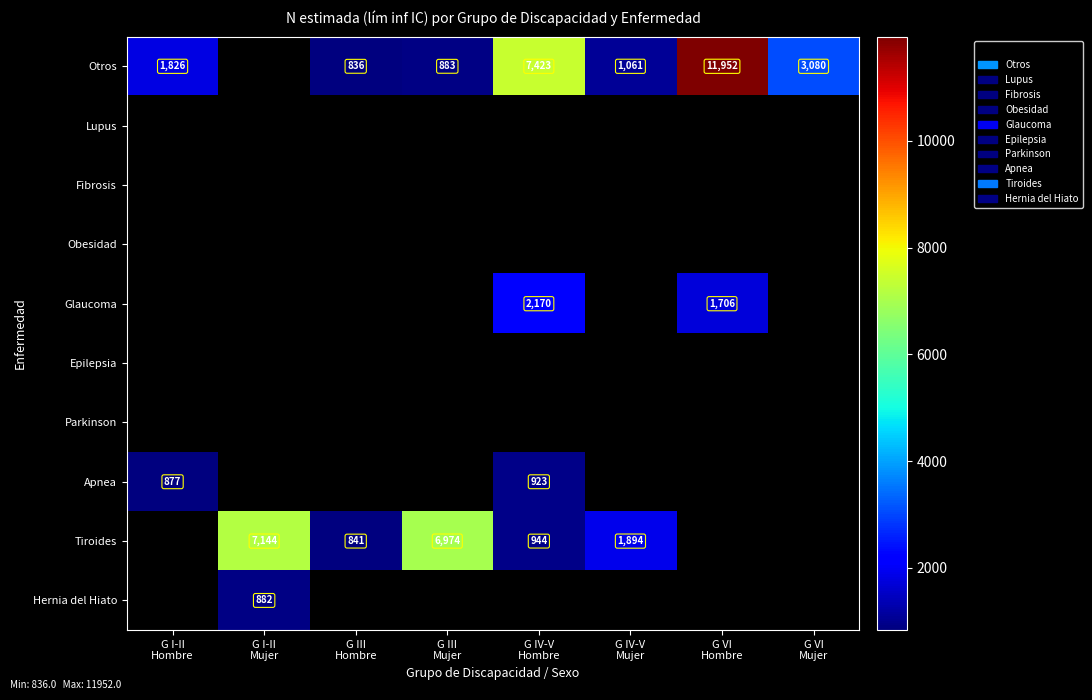

Which category has the lowest value across all series?

G III
Hombre